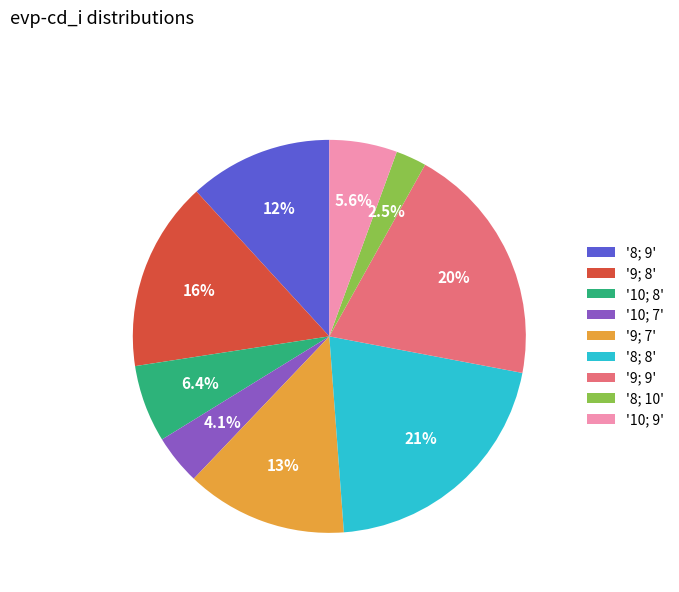

Which slice is the smallest?

'8; 10'